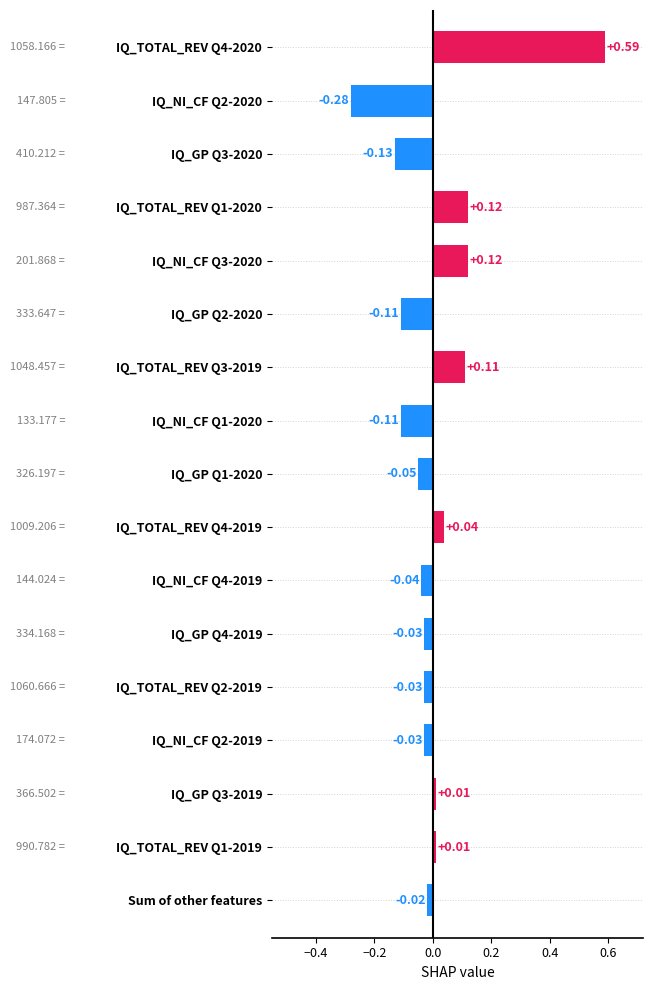

Are the bars horizontal?

Yes